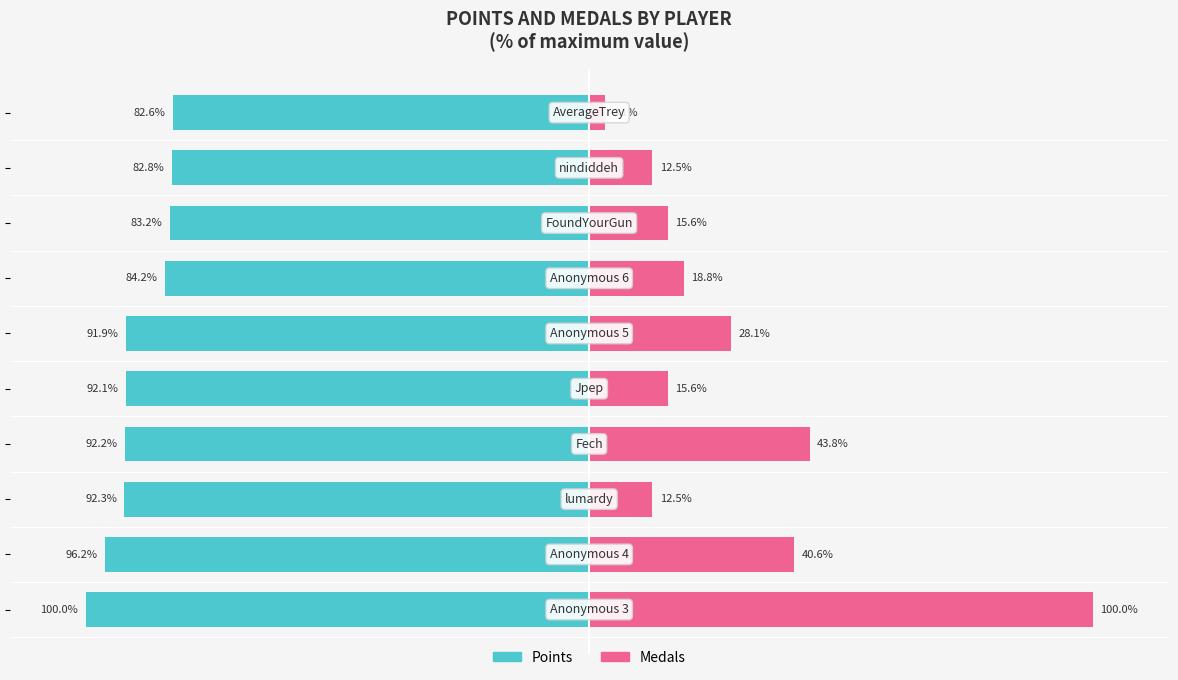

What is the value of the Points bar at the 10th from the left?

-82.6